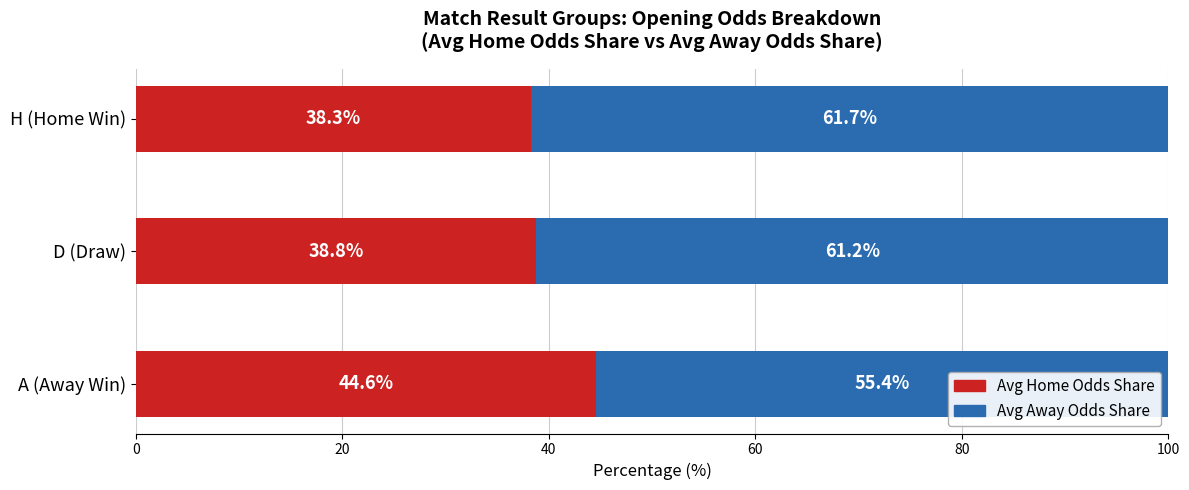

What is the average value of the Avg Home Odds Share series?

40.6